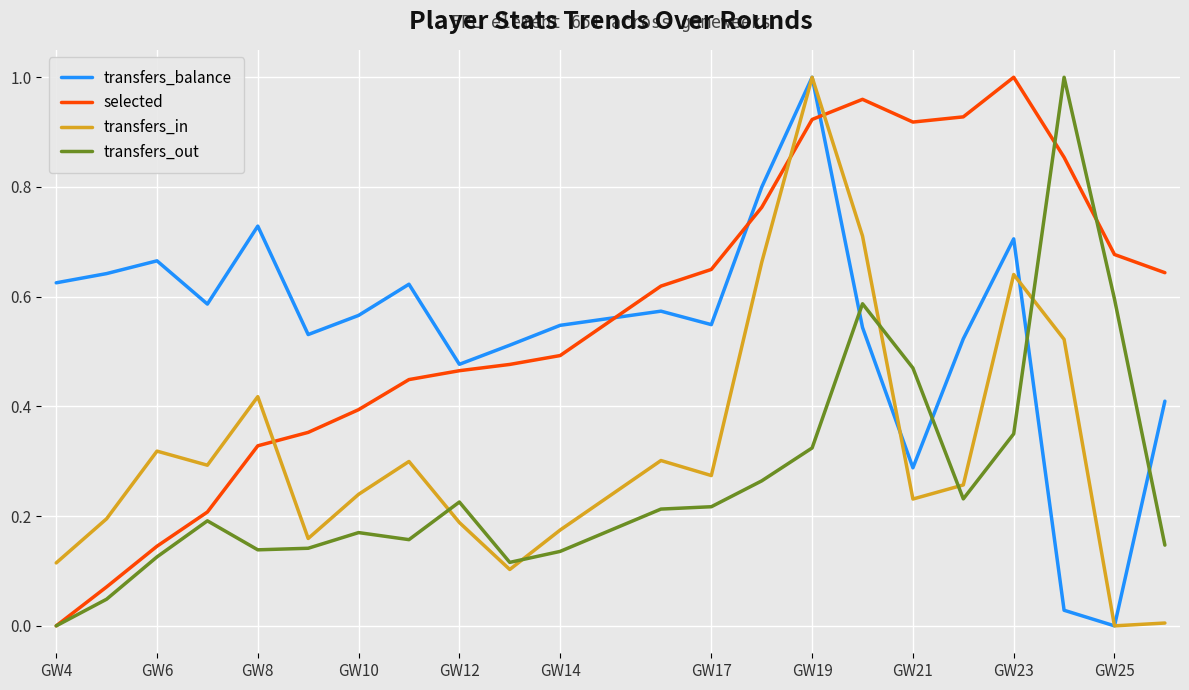

After their last crossing, which series has the higher values: transfers_in or transfers_out?

transfers_out